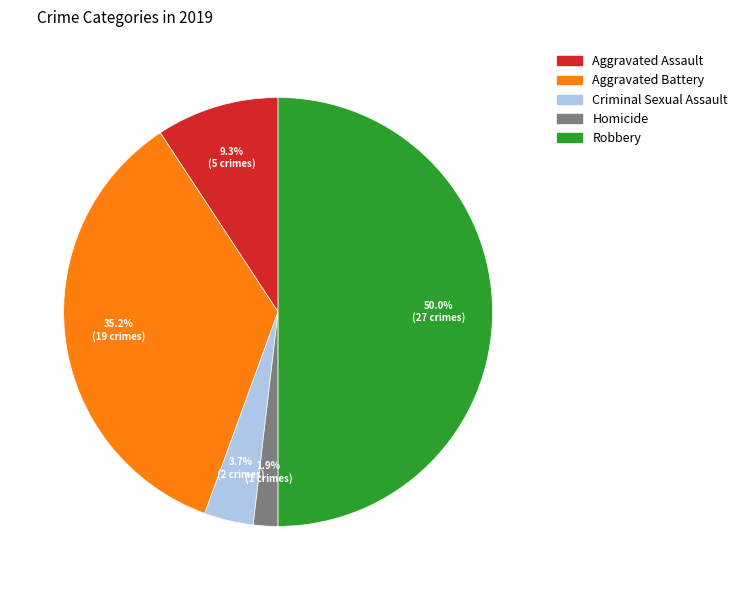

Which category has the biggest portion of the pie?

Robbery